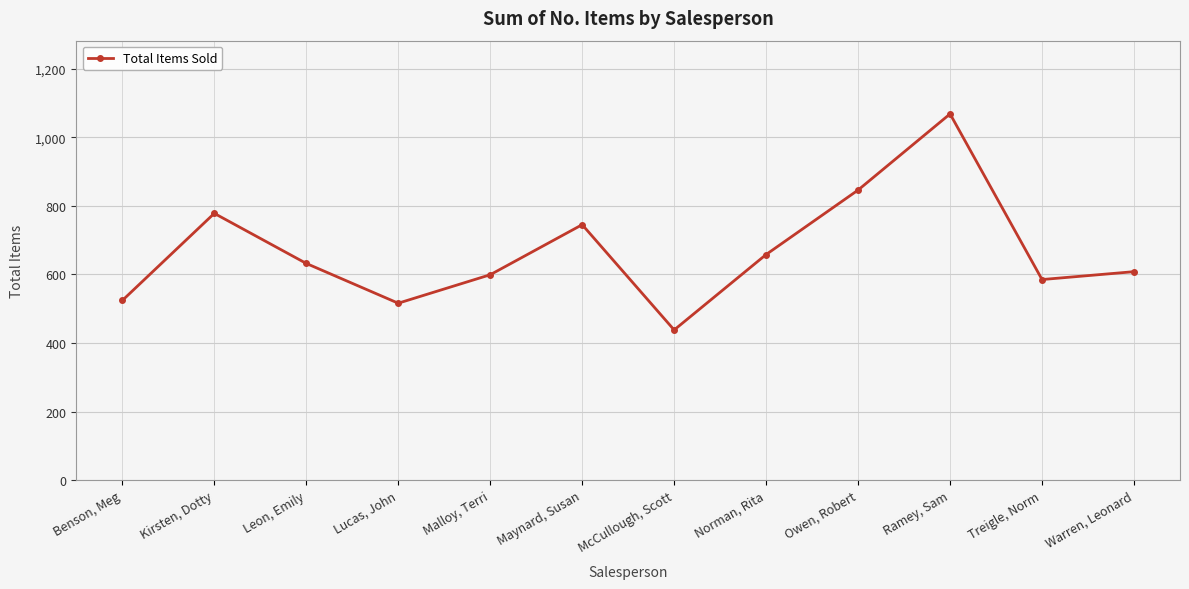

True or false: the data has more than 2 interior local peaks.

True